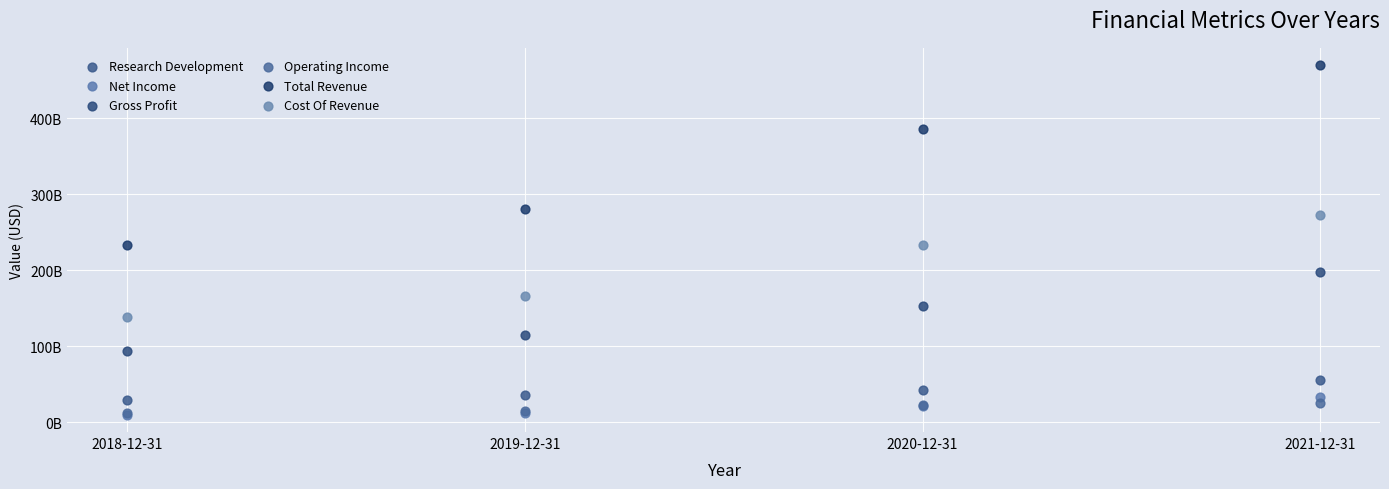

Which series has the largest Y range (max minus min)?

Total Revenue